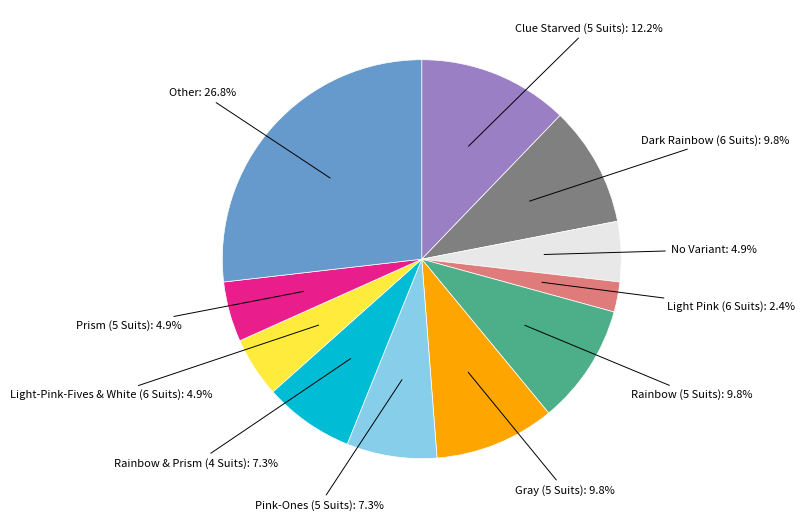

Is there a majority slice in this chart?

No